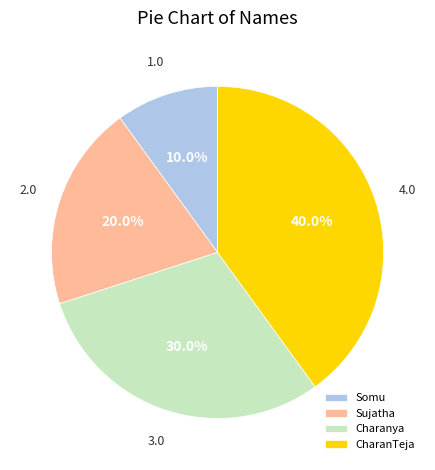

What percentage is the Charanya slice, to the nearest percent?

30%